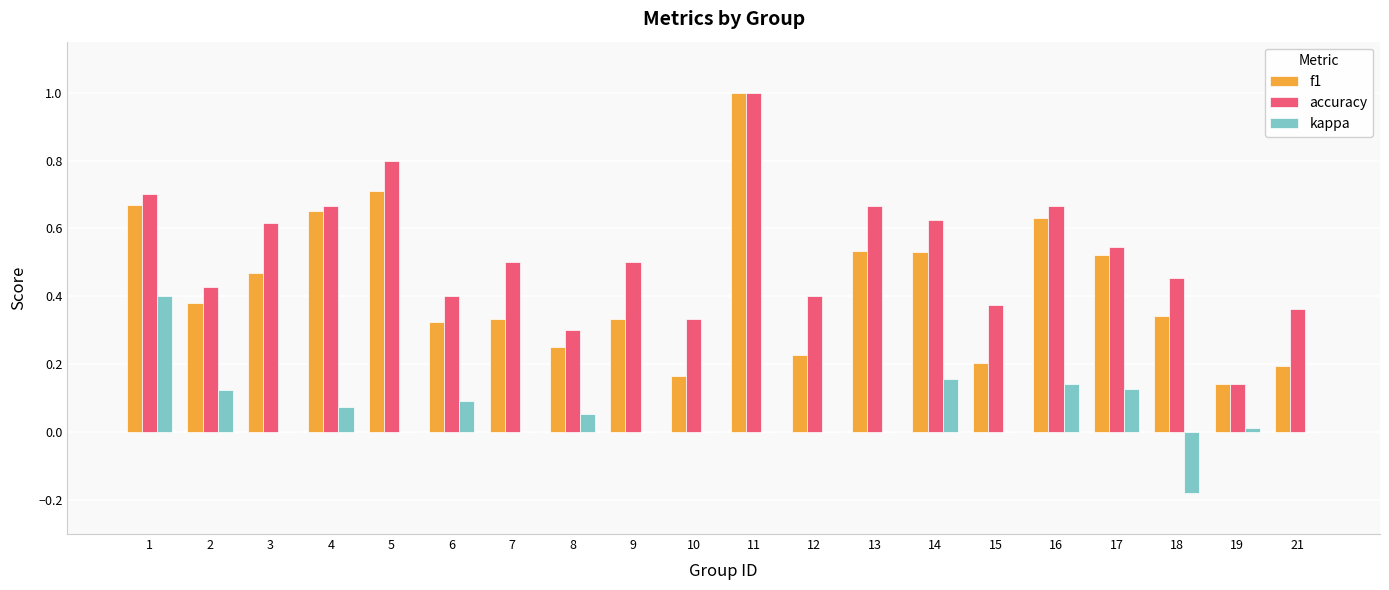

What is the maximum value shown in the chart?

1.0